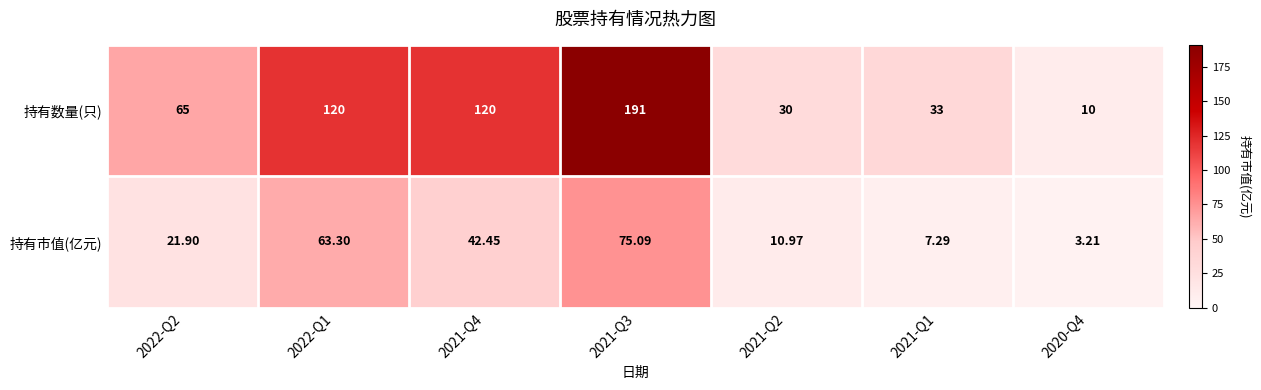

Which series has the widest spread of values?

持有数量(只)